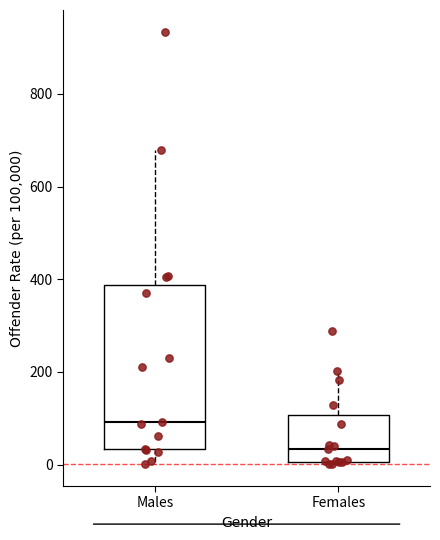

Which box is the tallest, from its lower edge to its upper edge?

Males